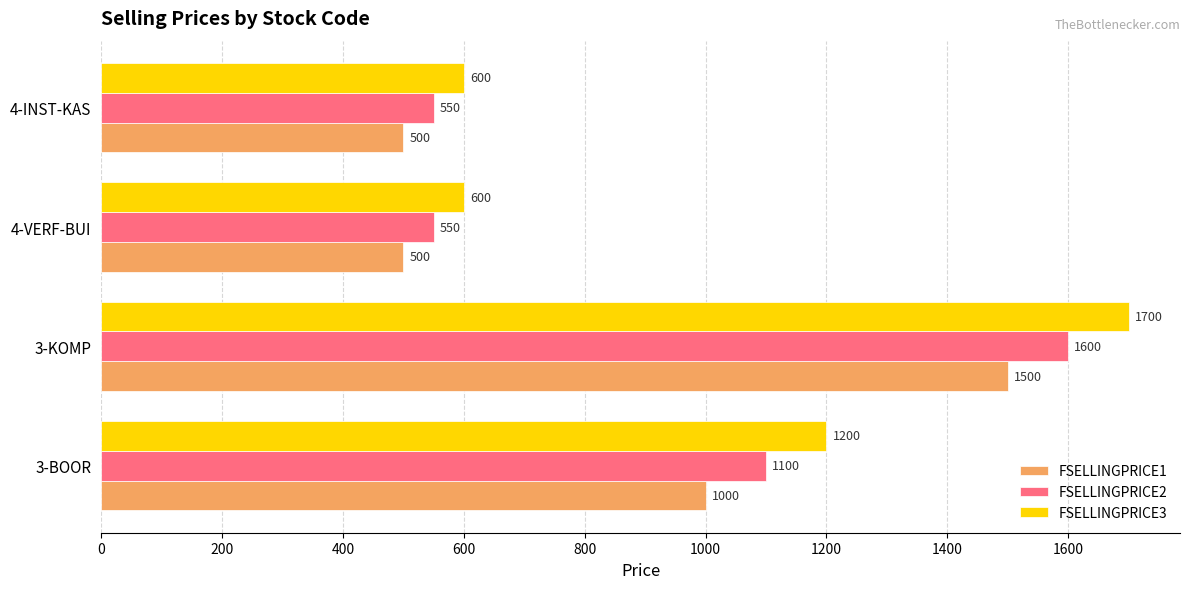

Which category has the highest value across all series?

3-KOMP